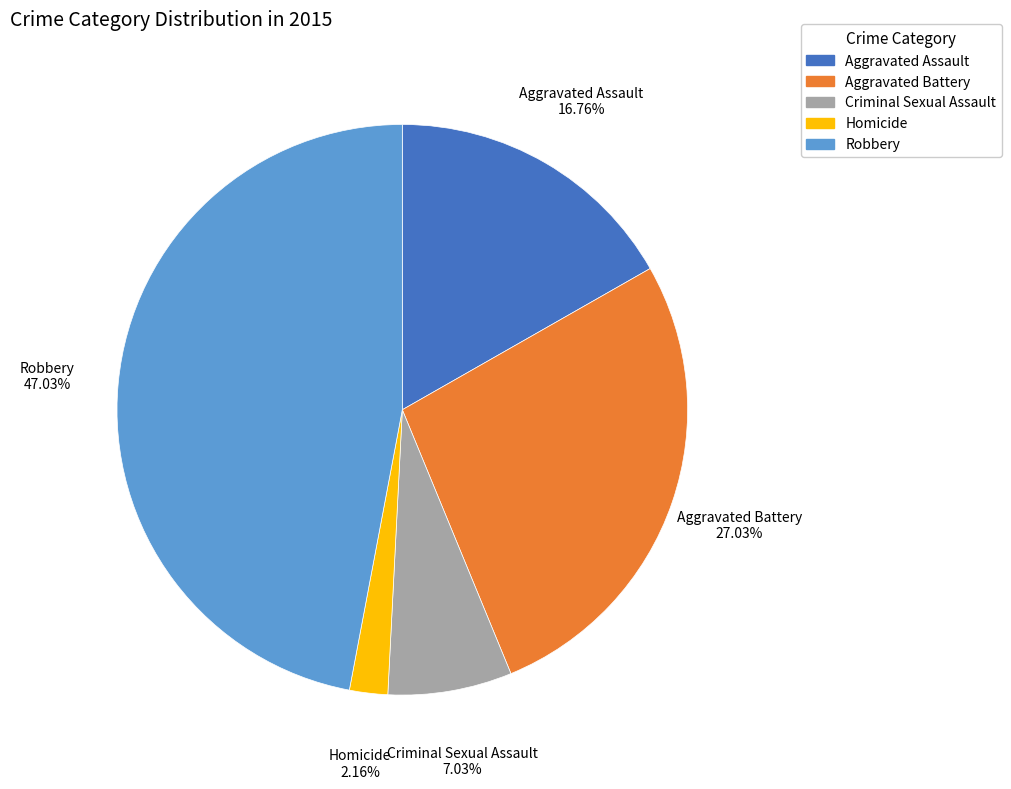

What is the ratio of the value at Homicide to the value at Criminal Sexual Assault?

0.3